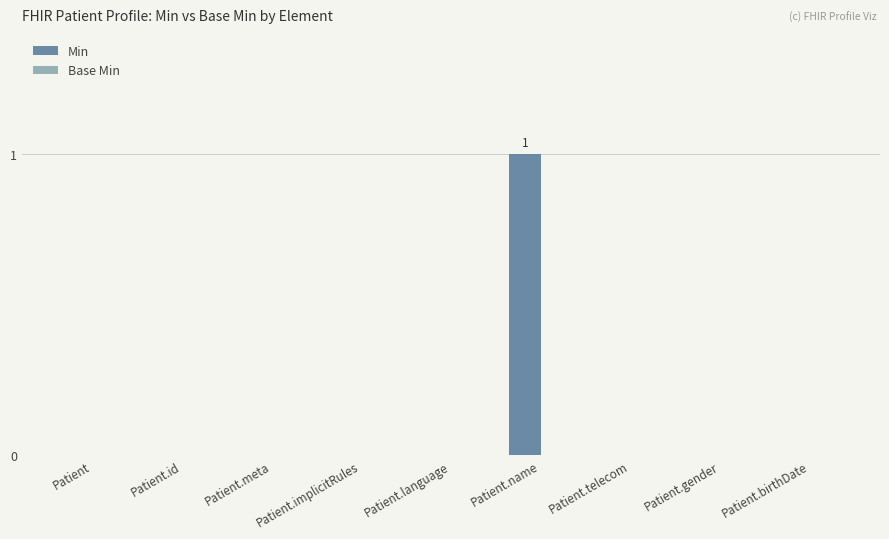

Which has a higher value, Patient.name or Patient.telecom?

Patient.name